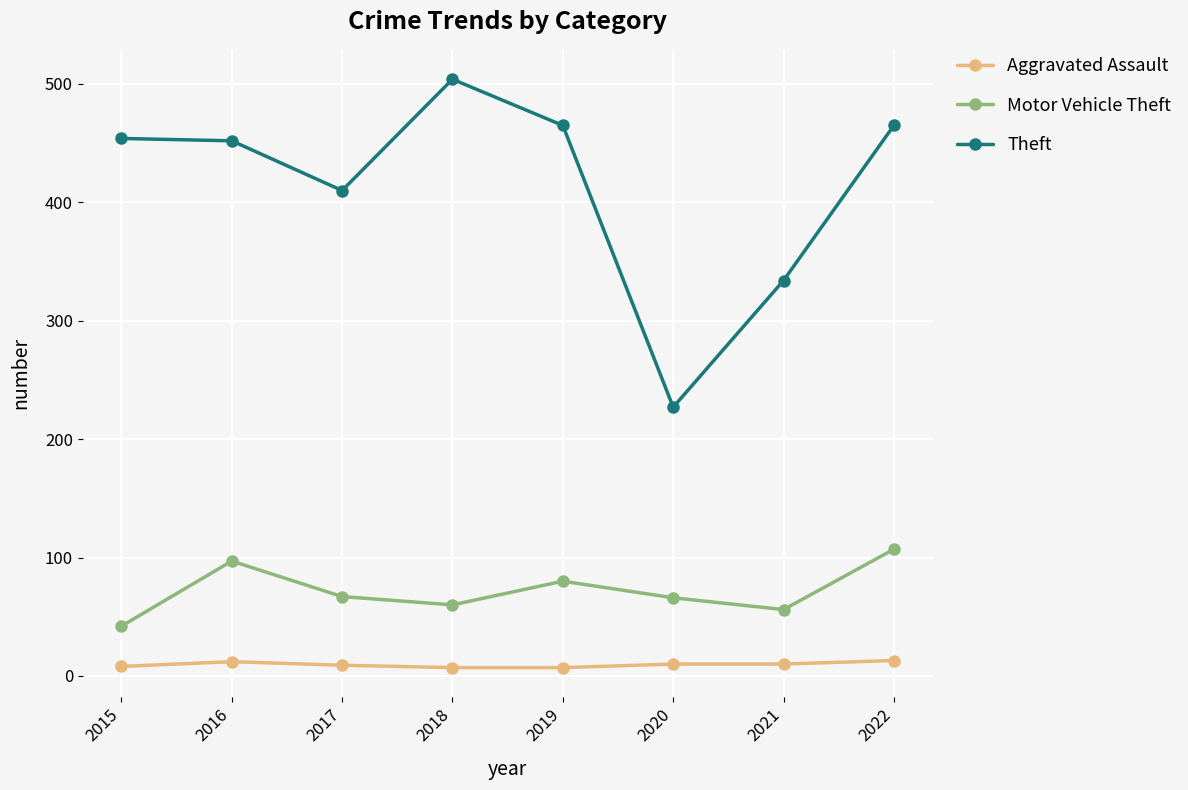

What is the value of the Theft point at the 4th from the left?

504